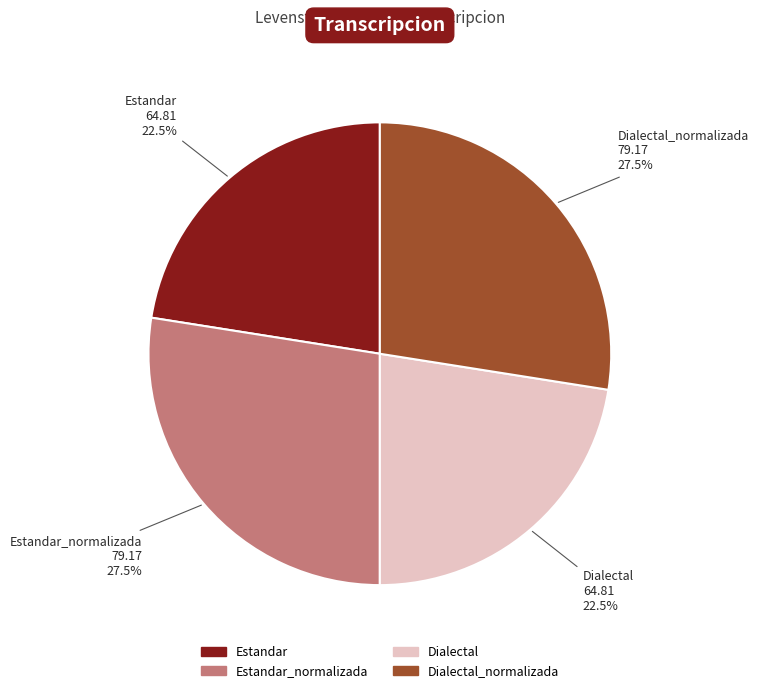

Between Estandar and Dialectal_normalizada, which is larger?

Dialectal_normalizada